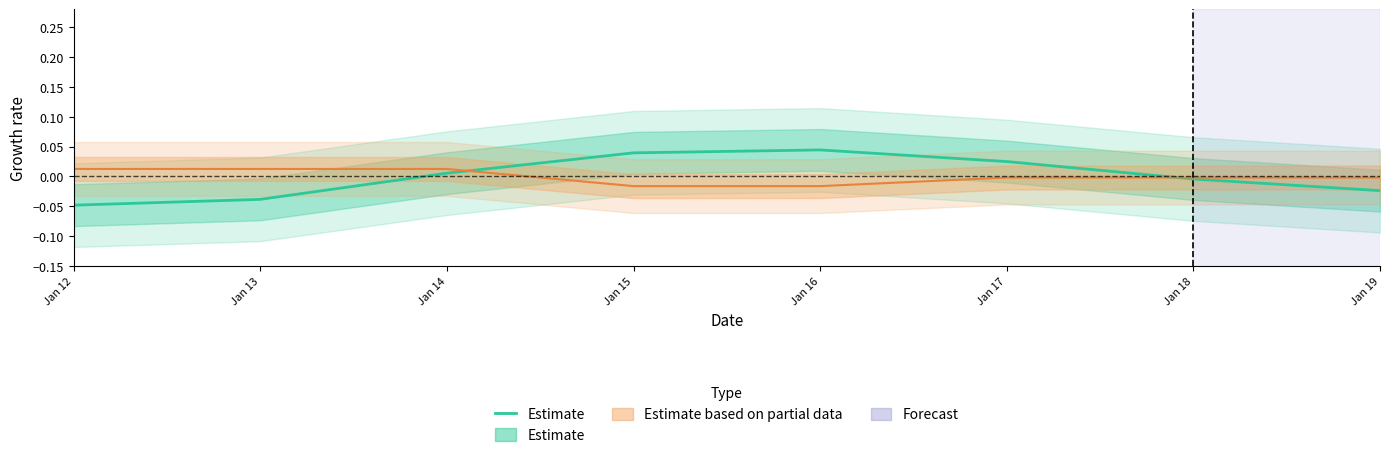

List the labels in order of value, largest first.

Jan 16, Jan 15, Jan 17, Jan 14, Jan 18, Jan 19, Jan 13, Jan 12